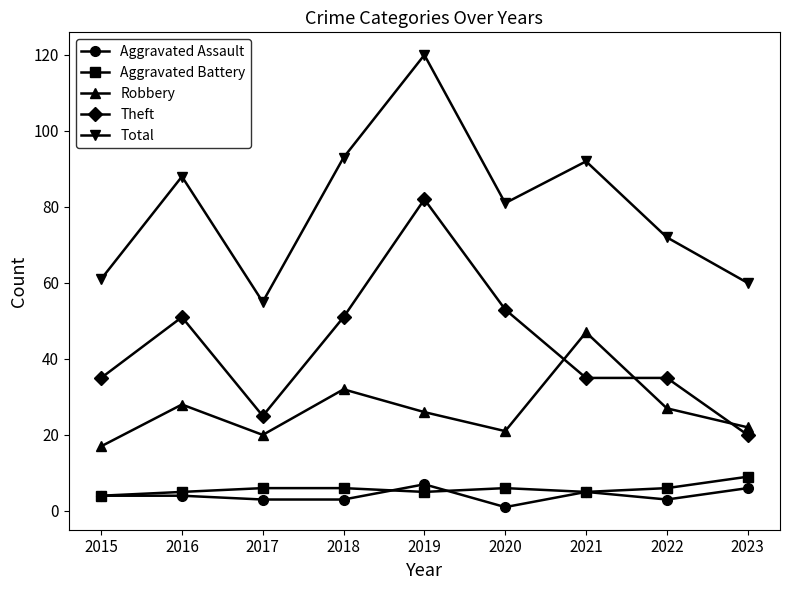

What is the difference between the highest and lowest values at 2018?

90